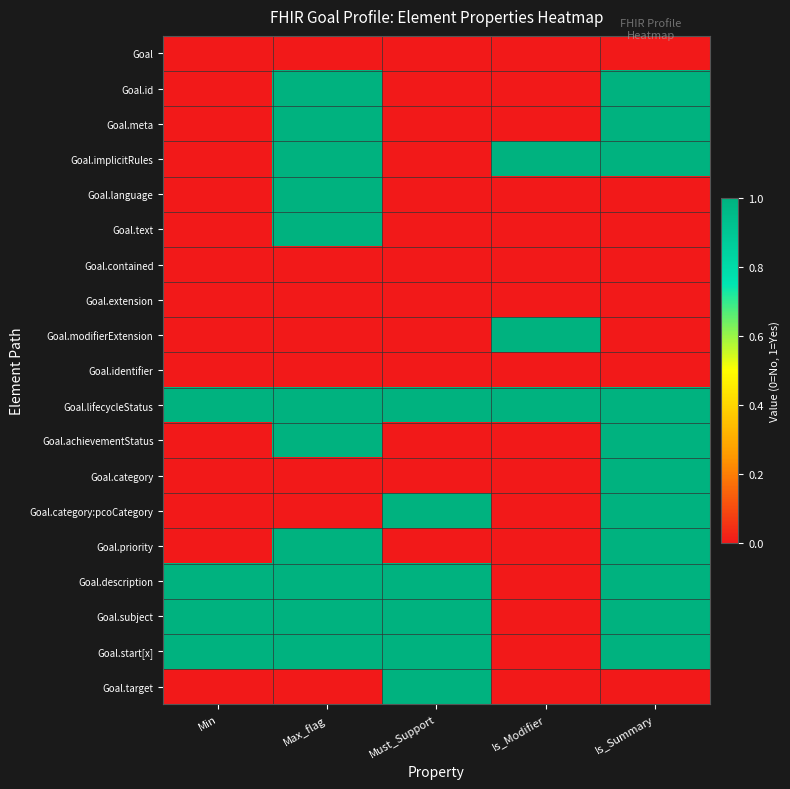

Reading right to left, extract all data points from this chart.

Goal: Is_Summary=0	Is_Modifier=0	Must_Support=0	Max_flag=0	Min=0
Goal.id: Is_Summary=1	Is_Modifier=0	Must_Support=0	Max_flag=1	Min=0
Goal.meta: Is_Summary=1	Is_Modifier=0	Must_Support=0	Max_flag=1	Min=0
Goal.implicitRules: Is_Summary=1	Is_Modifier=1	Must_Support=0	Max_flag=1	Min=0
Goal.language: Is_Summary=0	Is_Modifier=0	Must_Support=0	Max_flag=1	Min=0
Goal.text: Is_Summary=0	Is_Modifier=0	Must_Support=0	Max_flag=1	Min=0
Goal.contained: Is_Summary=0	Is_Modifier=0	Must_Support=0	Max_flag=0	Min=0
Goal.extension: Is_Summary=0	Is_Modifier=0	Must_Support=0	Max_flag=0	Min=0
Goal.modifierExtension: Is_Summary=0	Is_Modifier=1	Must_Support=0	Max_flag=0	Min=0
Goal.identifier: Is_Summary=0	Is_Modifier=0	Must_Support=0	Max_flag=0	Min=0
Goal.lifecycleStatus: Is_Summary=1	Is_Modifier=1	Must_Support=1	Max_flag=1	Min=1
Goal.achievementStatus: Is_Summary=1	Is_Modifier=0	Must_Support=0	Max_flag=1	Min=0
Goal.category: Is_Summary=1	Is_Modifier=0	Must_Support=0	Max_flag=0	Min=0
Goal.category:pcoCategory: Is_Summary=1	Is_Modifier=0	Must_Support=1	Max_flag=0	Min=0
Goal.priority: Is_Summary=1	Is_Modifier=0	Must_Support=0	Max_flag=1	Min=0
Goal.description: Is_Summary=1	Is_Modifier=0	Must_Support=1	Max_flag=1	Min=1
Goal.subject: Is_Summary=1	Is_Modifier=0	Must_Support=1	Max_flag=1	Min=1
Goal.start[x]: Is_Summary=1	Is_Modifier=0	Must_Support=1	Max_flag=1	Min=1
Goal.target: Is_Summary=0	Is_Modifier=0	Must_Support=1	Max_flag=0	Min=0